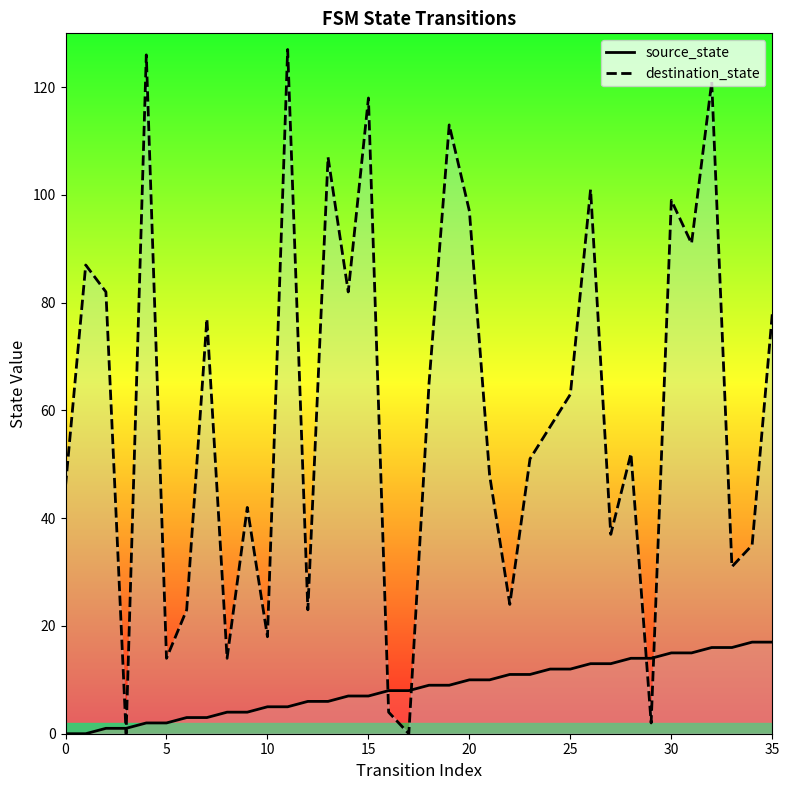

How many times do source_state and destination_state cross each other?

6